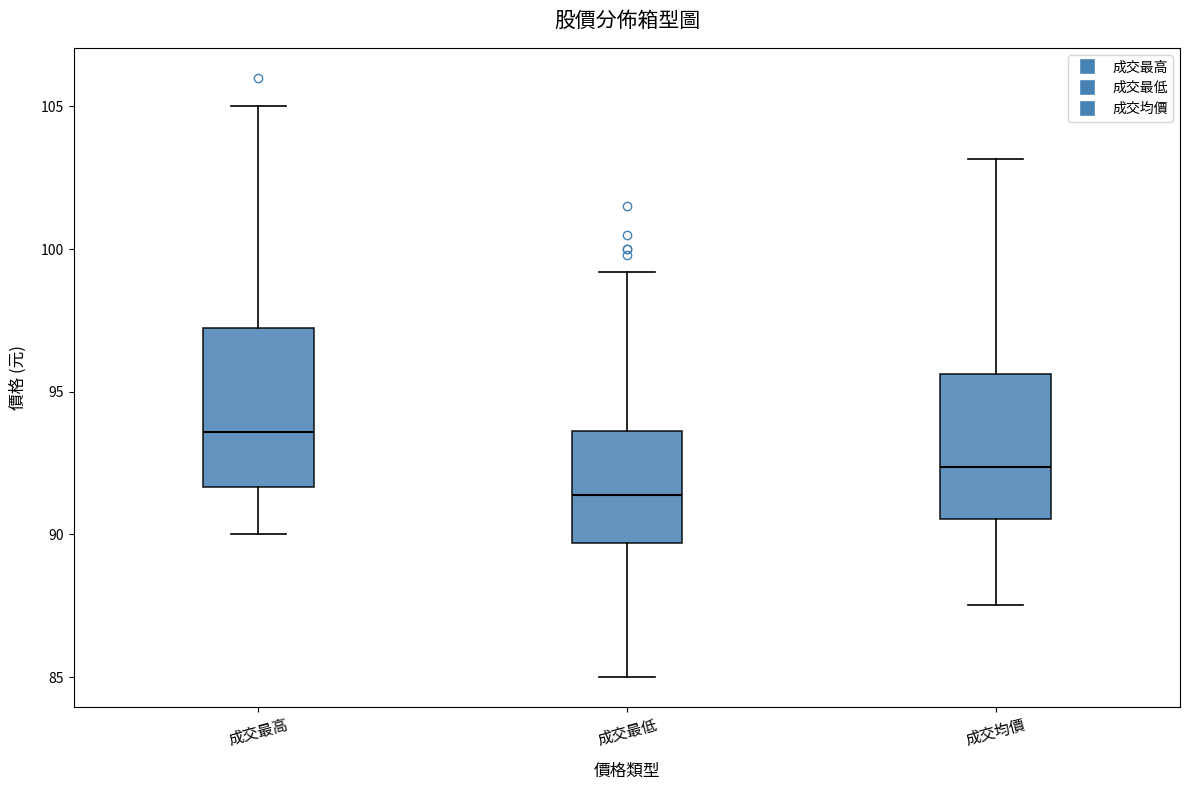

Reading left to right, read every box against the y-axis: the position of its median line, the range the box covers, and the ends of its whiskers. The values are not printed on the chart, so give them approximately, as read against the axis.

成交最高: median 93.5, box 91.5 to 97.0, whiskers 90.0 to 105.0
成交最低: median 91.5, box 89.5 to 93.5, whiskers 85.0 to 99.0
成交均價: median 92.5, box 90.5 to 95.5, whiskers 87.5 to 103.0